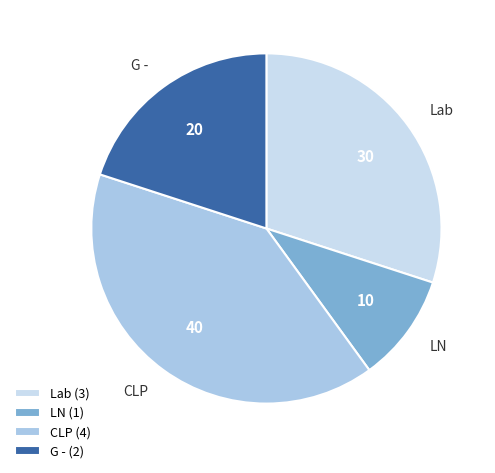

How many segments does this pie chart have?

4